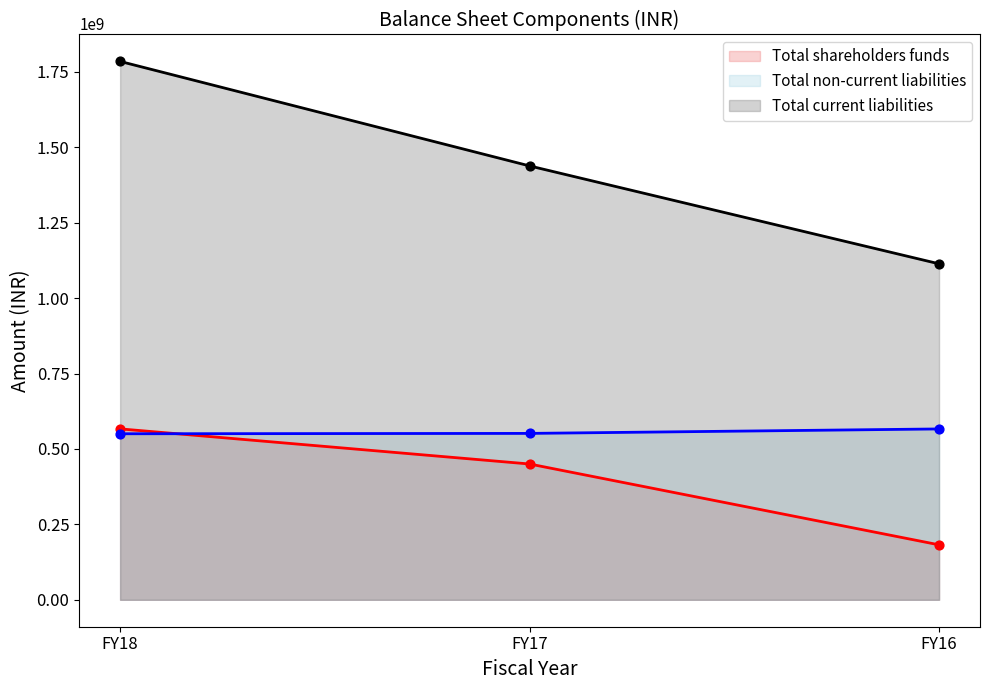

Which series contains the highest Y value?

Total current liabilities